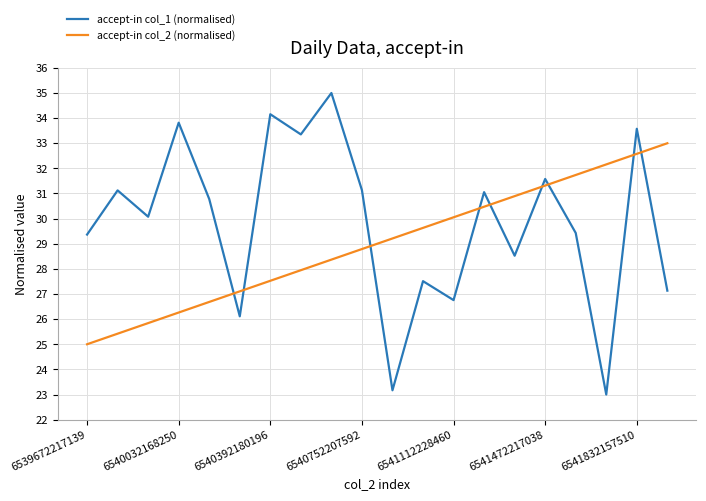

Which series has the widest spread of values?

accept-in col_1 (normalised)